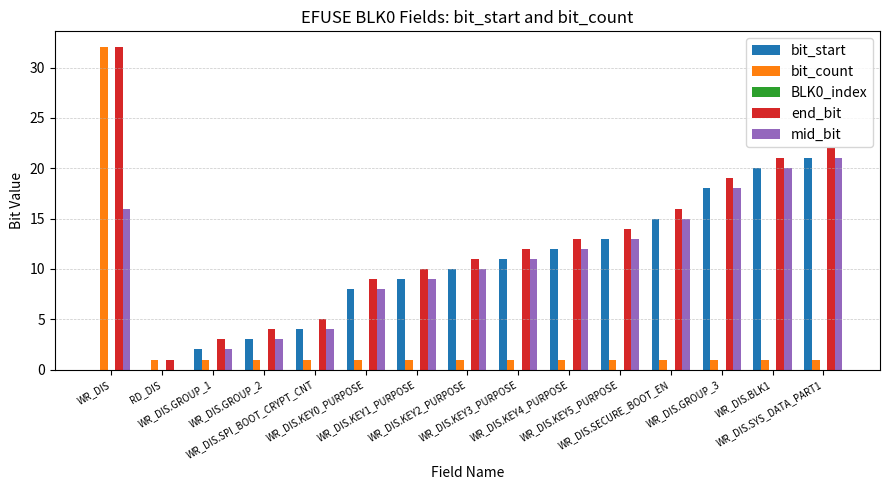

Which series has the largest total across all categories?

end_bit